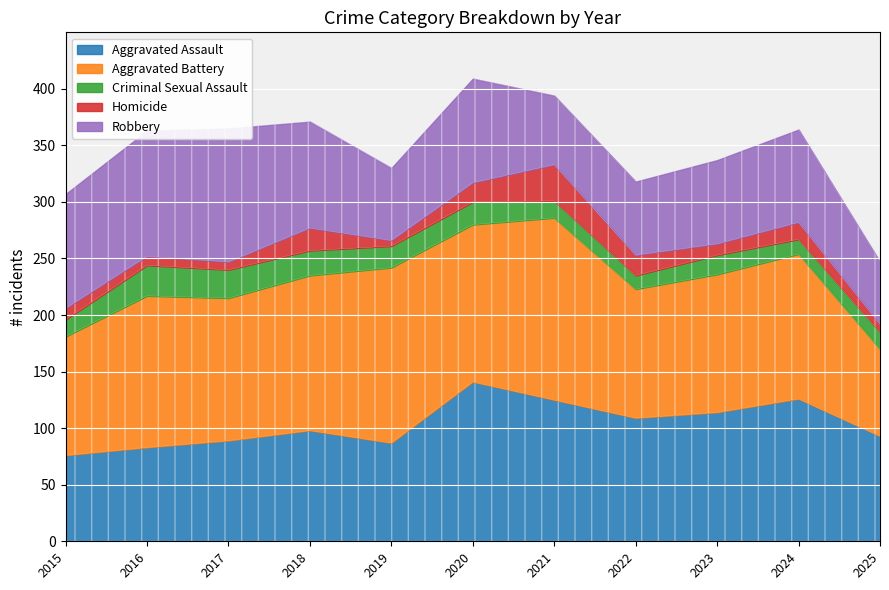

True or false: Aggravated Battery and Homicide cross at least once.

False